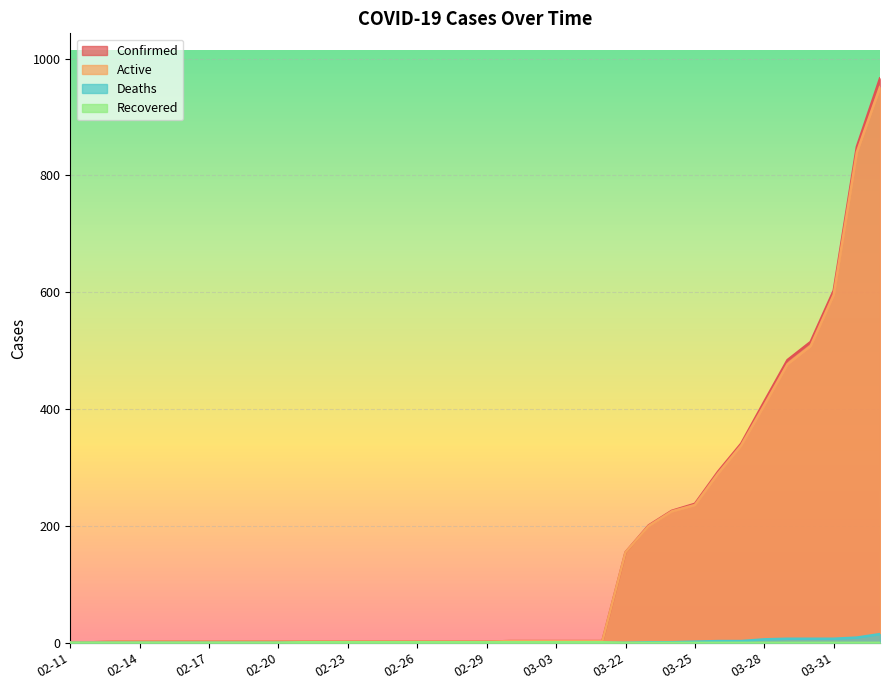

Does the chart display data point markers on the line(s)?

No